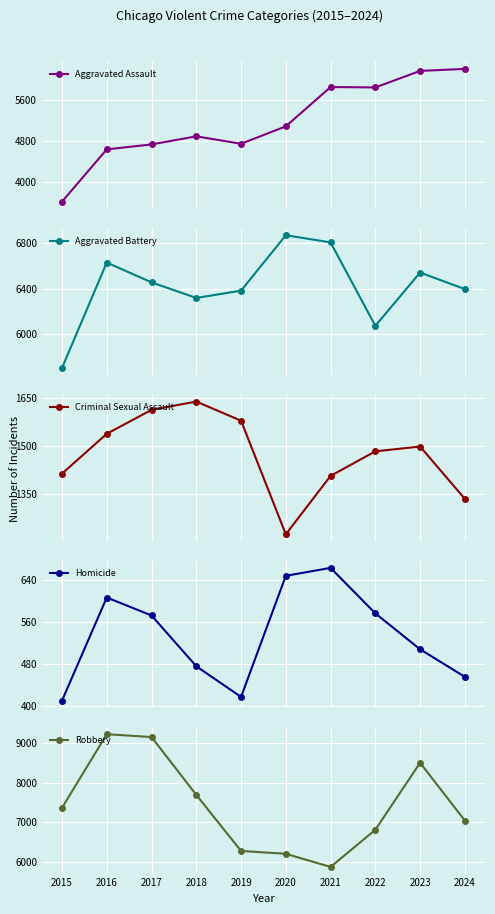

Between 2015 and 2019, which series saw the biggest shift?

Aggravated Assault